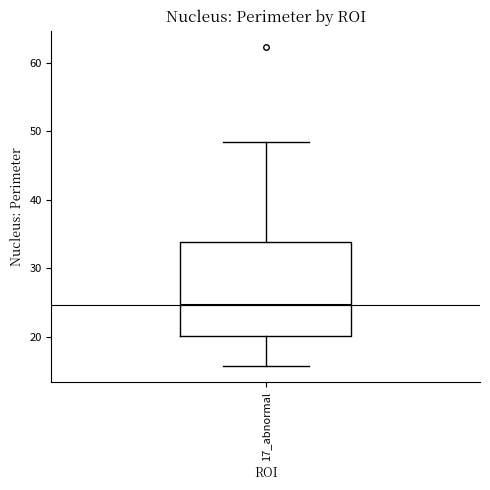

Transcribe this box plot: give where the median line is, the range the box spans, and where the two whiskers end, as read against the y-axis. The values are not printed on the chart, so give them approximately, as read against the axis.

median 25, box 20 to 34, whiskers 16 to 48